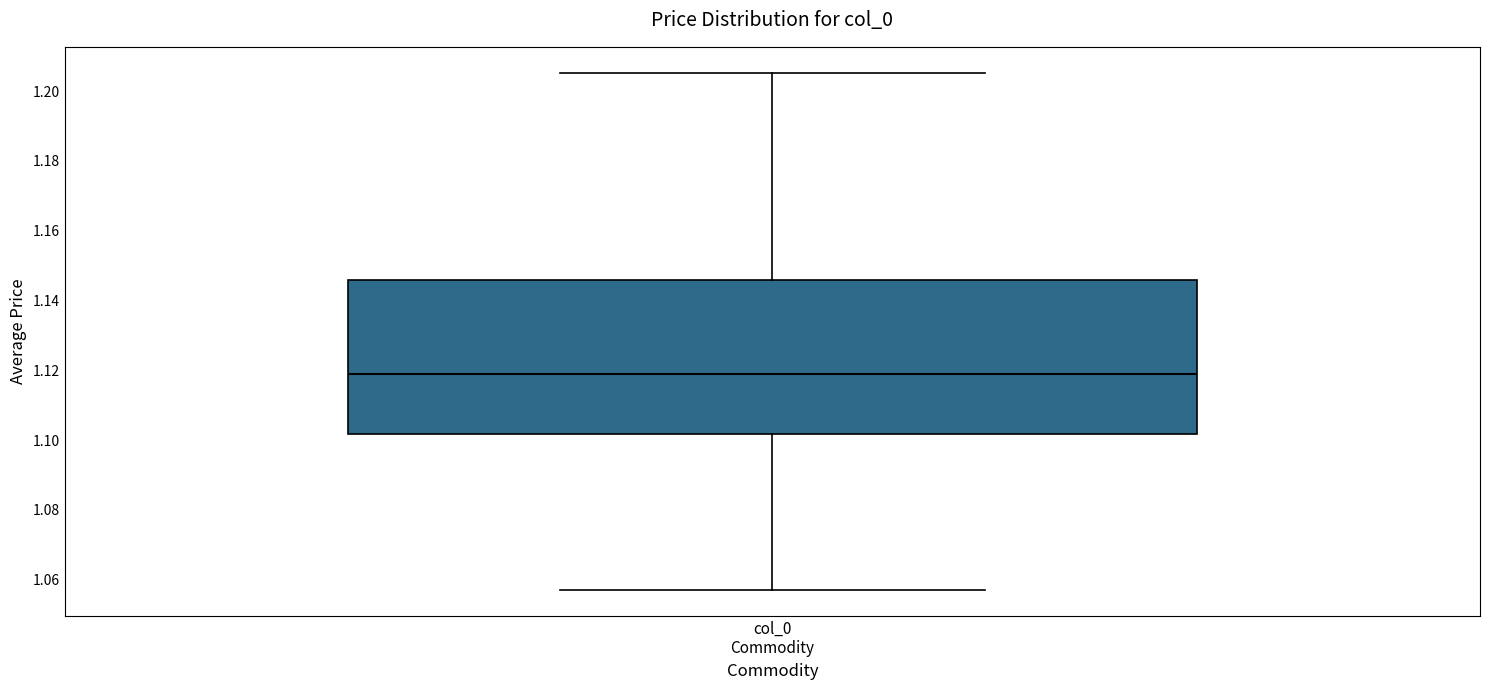

Transcribe this box plot: give where the median line is, the range the box spans, and where the two whiskers end, as read against the y-axis. The values are not printed on the chart, so give them approximately, as read against the axis.

median 1.120, box 1.102 to 1.146, whiskers 1.058 to 1.206